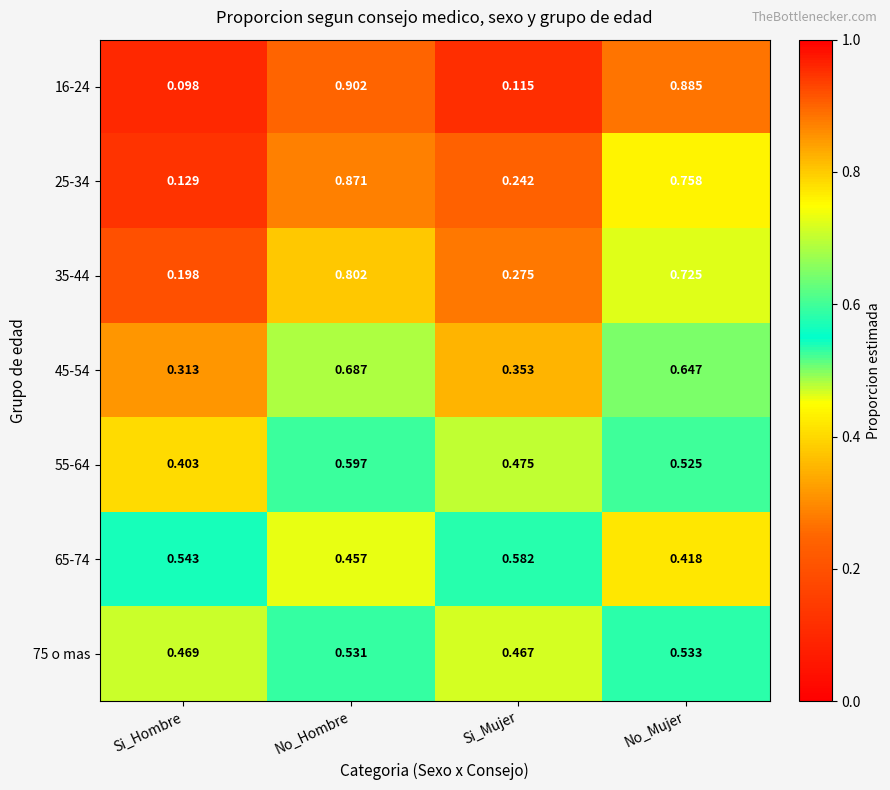

At which label is 45-54 closest to 0?

Si_Hombre